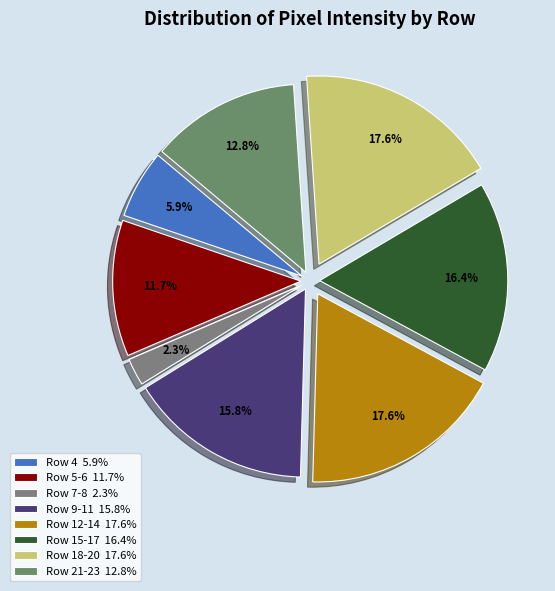

To the nearest percent, what is the difference between the largest and smallest slice percentages?

15%